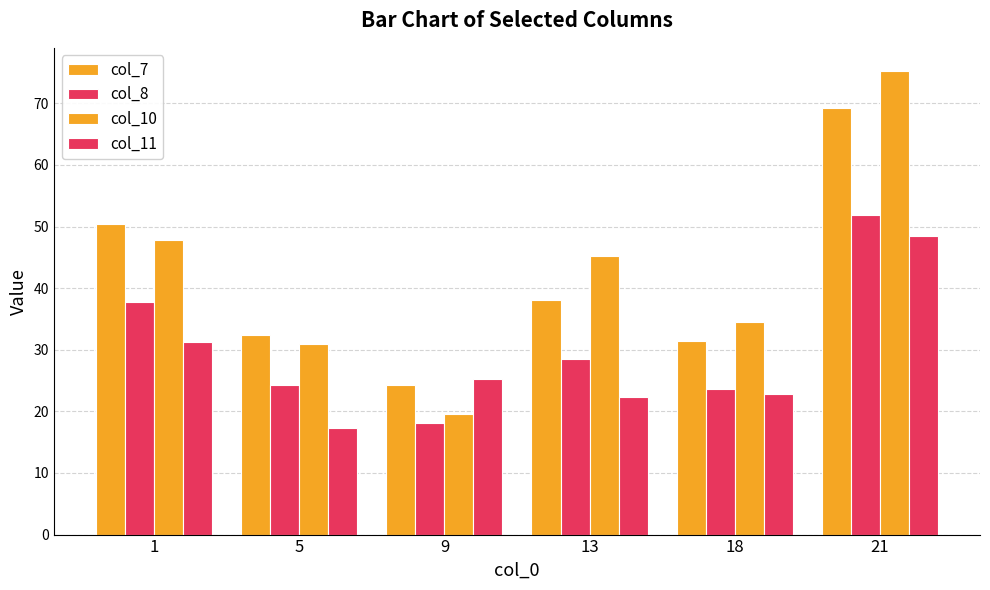

What is the highest value of the col_7 series?

69.2